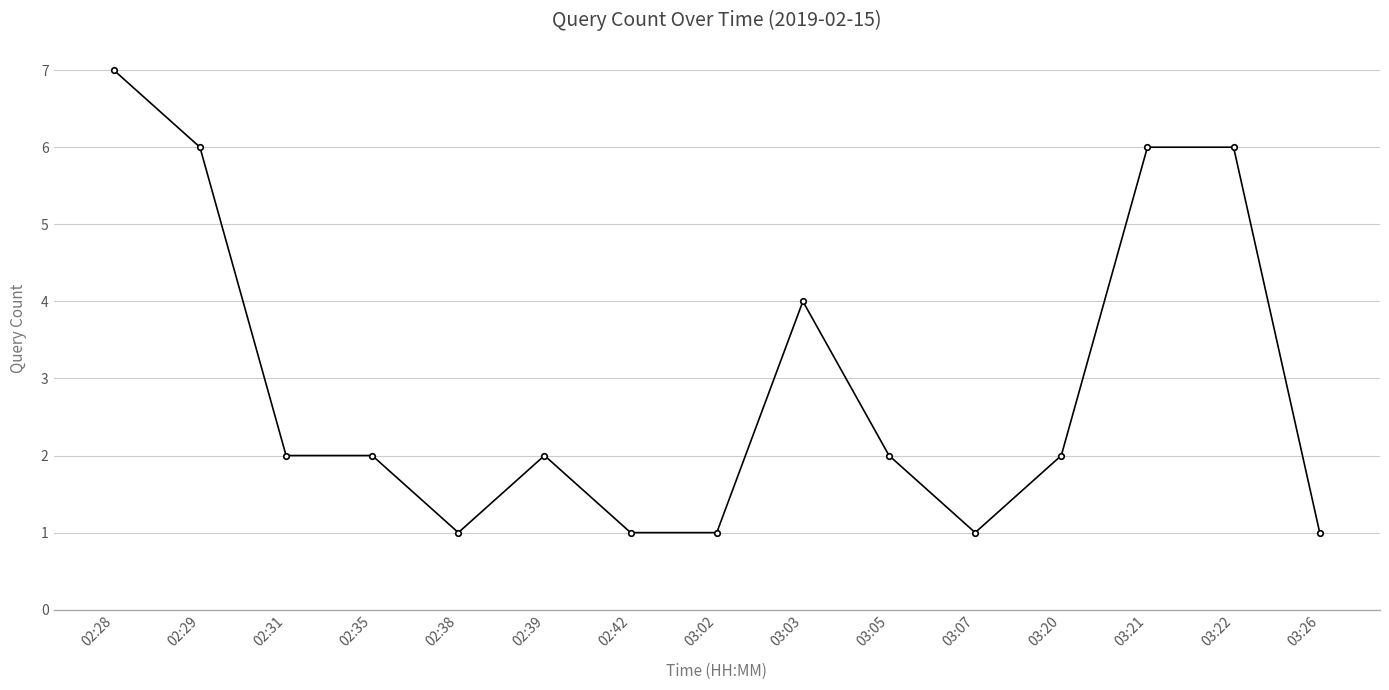

What is the label of the 6th point from the left?

02:39